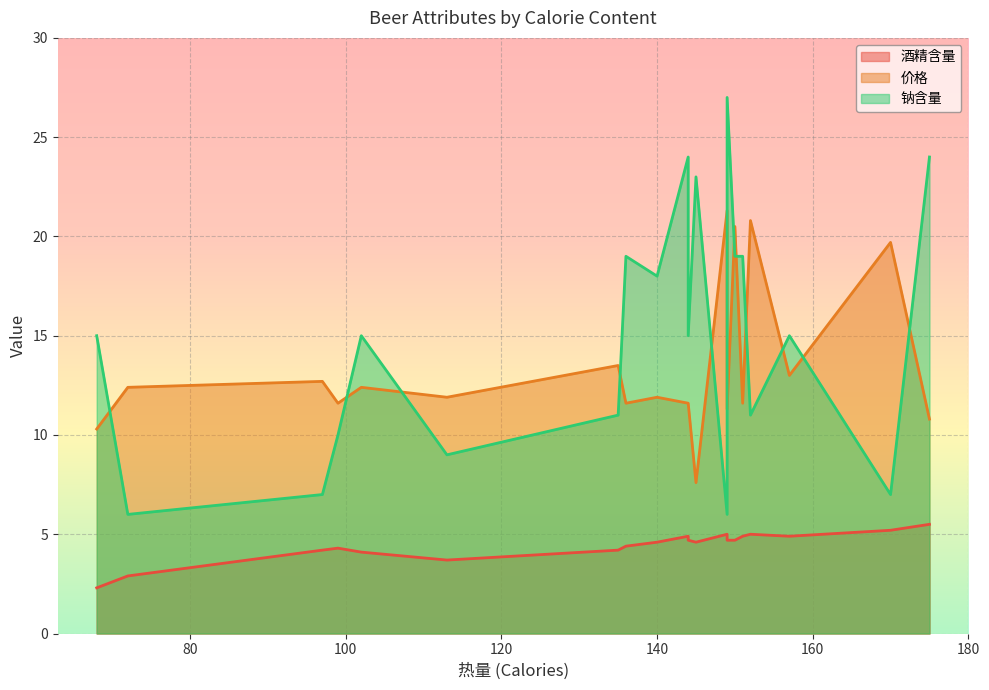

Reading left to right, what are all the values shown in this chart?

酒精含量: 144=4.7	151=4.9	157=4.9	170=5.2	152=5.0	145=4.6	175=5.5	149=4.7	99=4.3	113=3.7	140=4.6	102=4.1	135=4.2	150=4.7	149=5.0	68=2.3	136=4.4	144=4.9	72=2.9	97=4.2
价格: 144=11.6	151=11.6	157=13.0	170=19.7	152=20.8	145=7.6	175=10.8	149=11.3	99=11.6	113=11.9	140=11.9	102=12.4	135=13.5	150=20.5	149=21.3	68=10.3	136=11.6	144=11.6	72=12.4	97=12.7
钠含量: 144=15.0	151=19.0	157=15.0	170=7.0	152=11.0	145=23.0	175=24.0	149=27.0	99=10.0	113=9.0	140=18.0	102=15.0	135=11.0	150=19.0	149=6.0	68=15.0	136=19.0	144=24.0	72=6.0	97=7.0